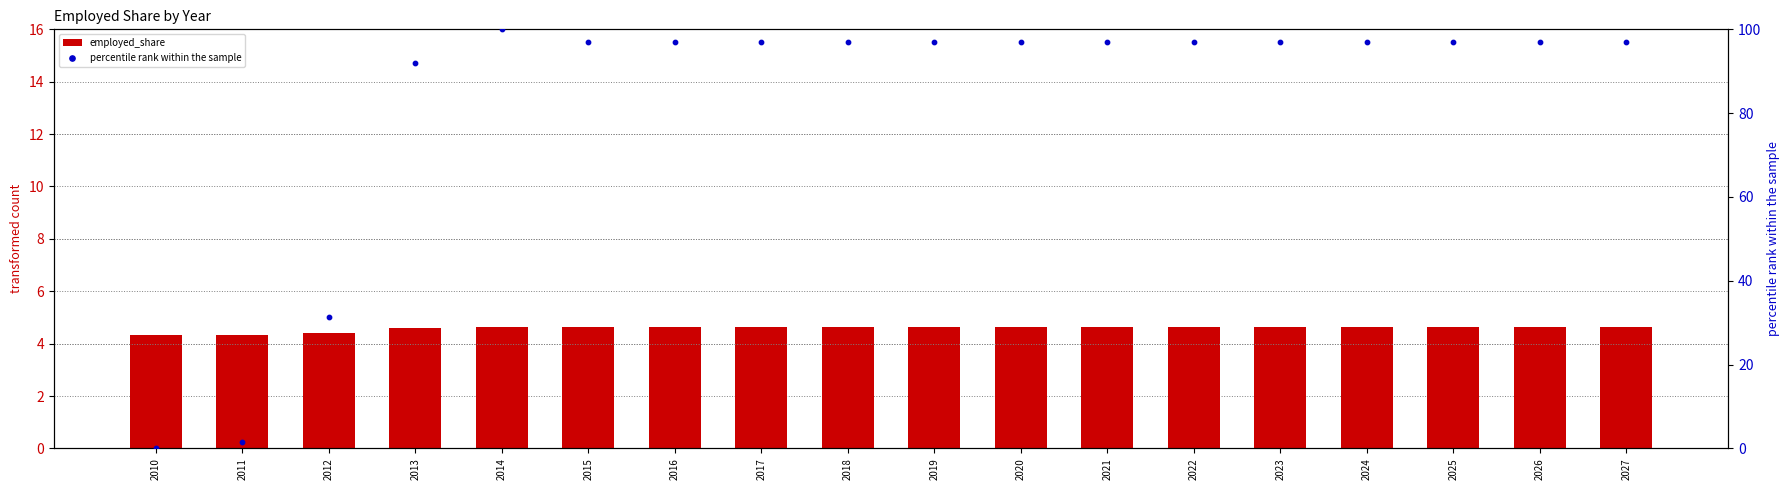

Which series contains the lowest Y value?

percentile rank within the sample